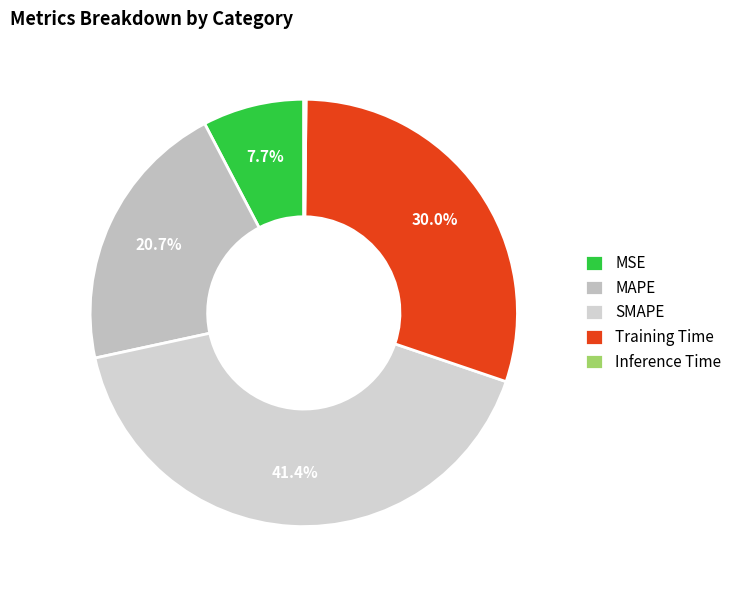

To the nearest percent, what is the average slice percentage?

20%